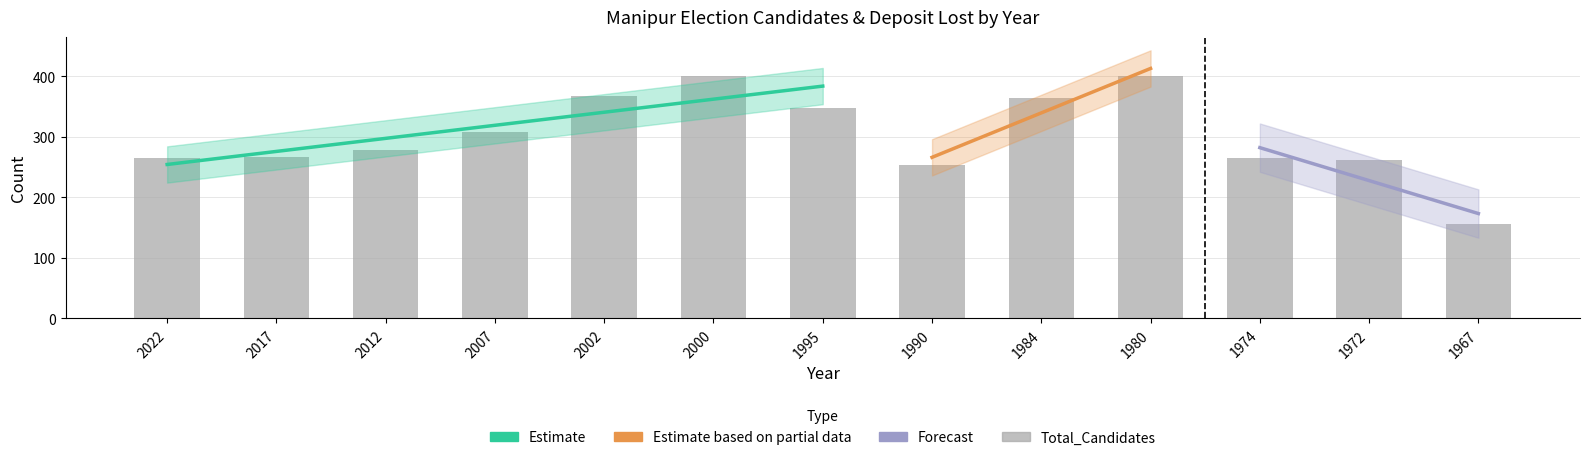

What is the sum of the values at 1974 and 2012?

544